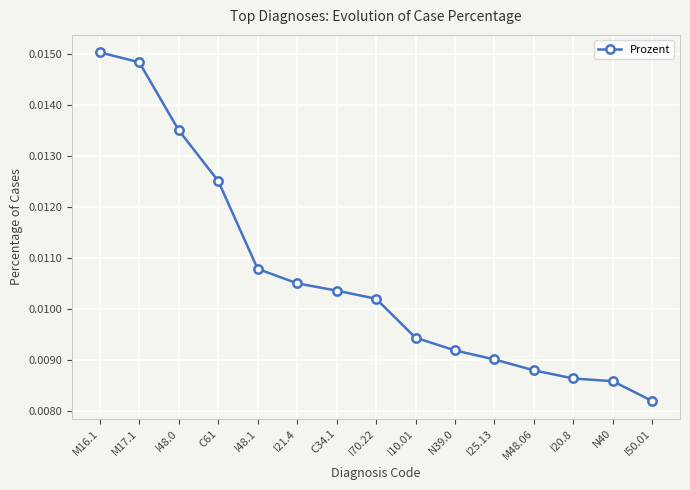

True or false: the data has more than 2 interior local peaks.

False